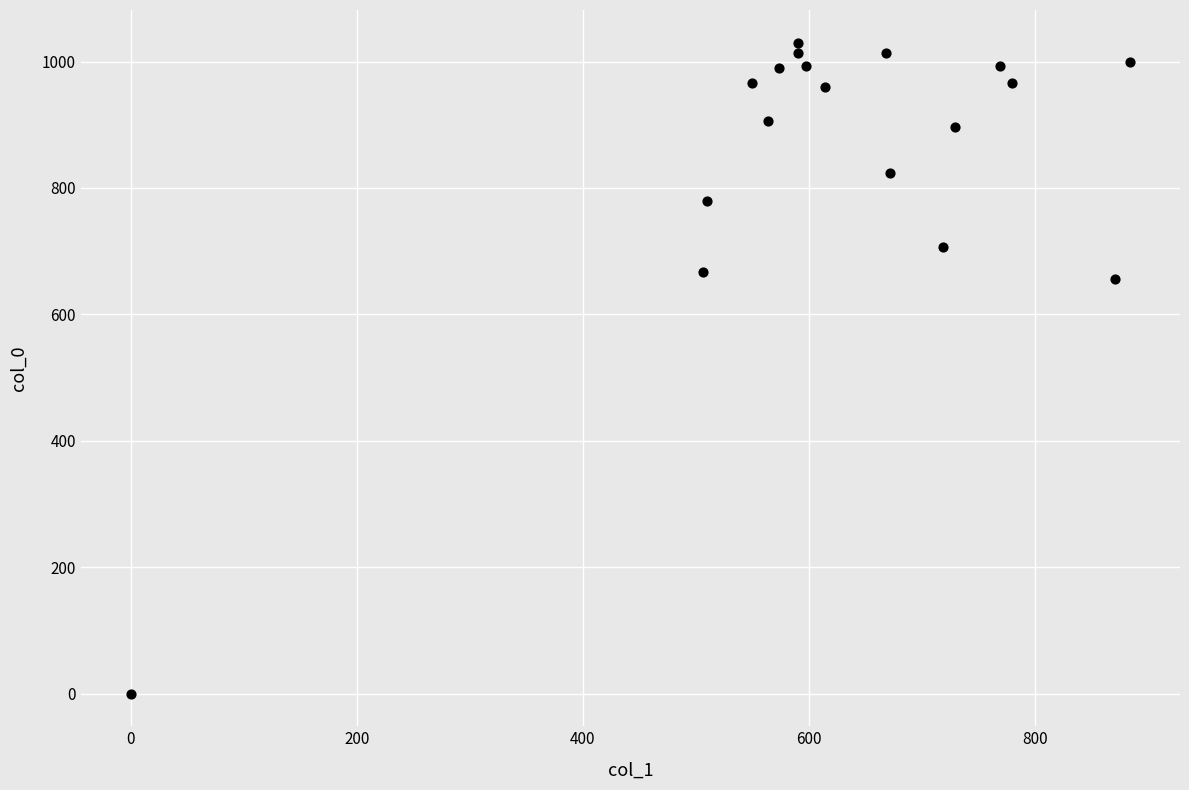

What is the range of Y values (max minus min)?

1030.0